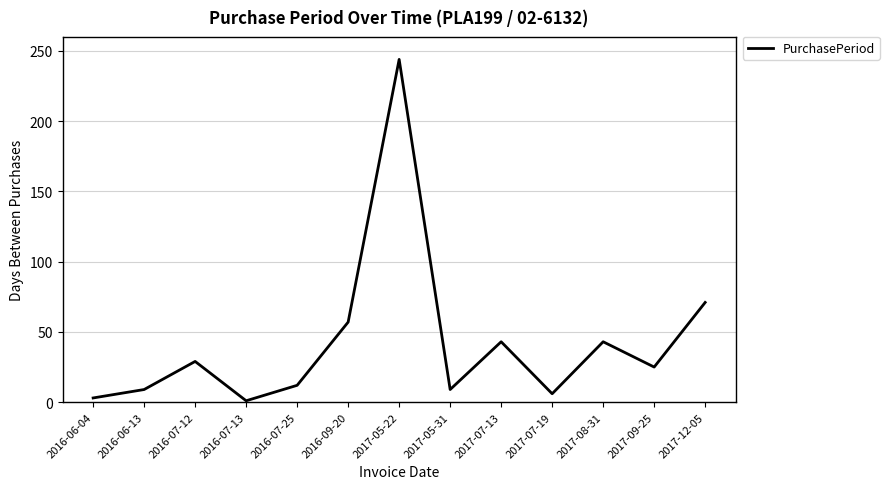

What position from the right is 2016-07-25?

9